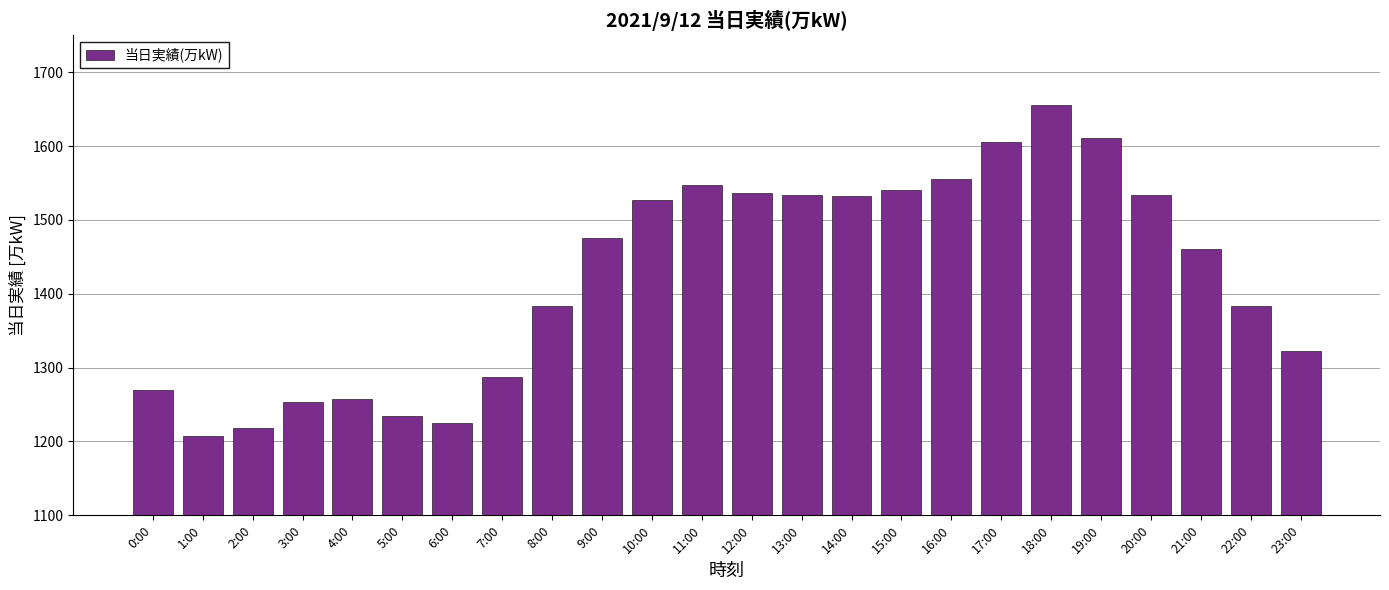

Is it true that the value at 9:00 is 1476?

True